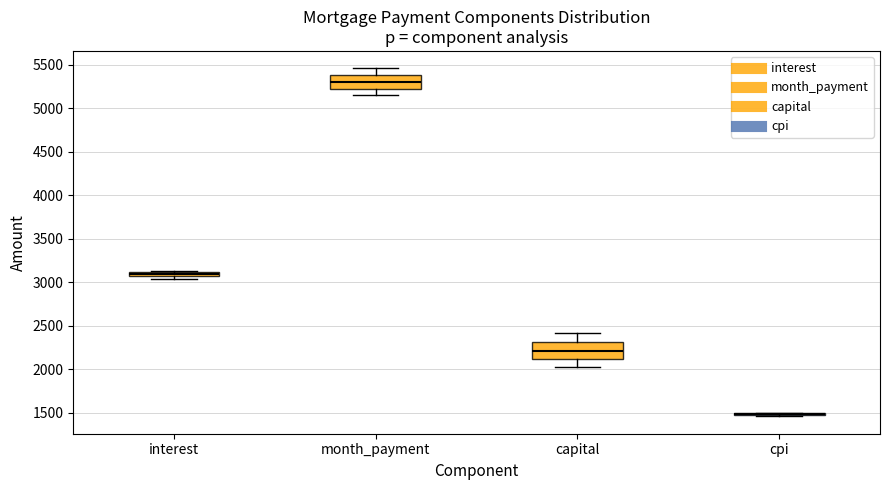

Where is the lower edge of the box for interest on the y-axis? The values are not printed on the chart, so give them approximately, as read against the axis.

3050